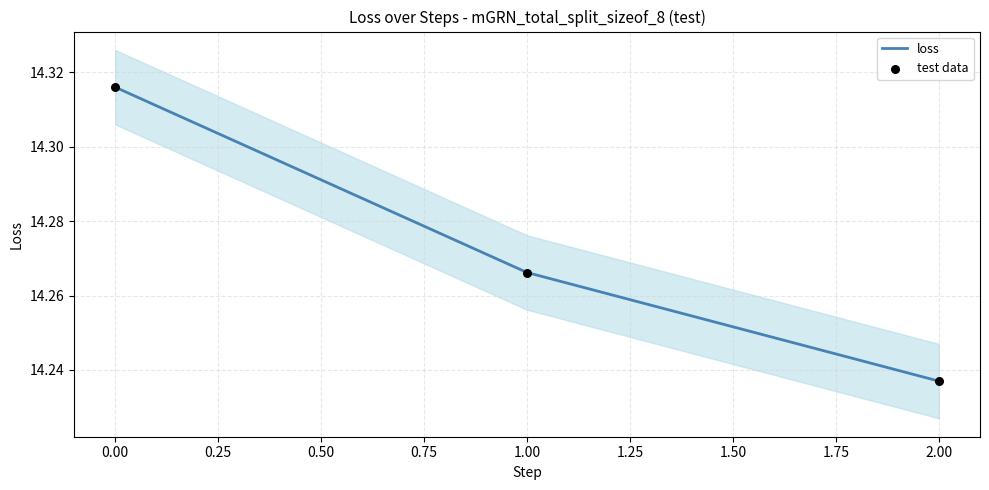

What are all the series names shown in the legend?

loss, test data